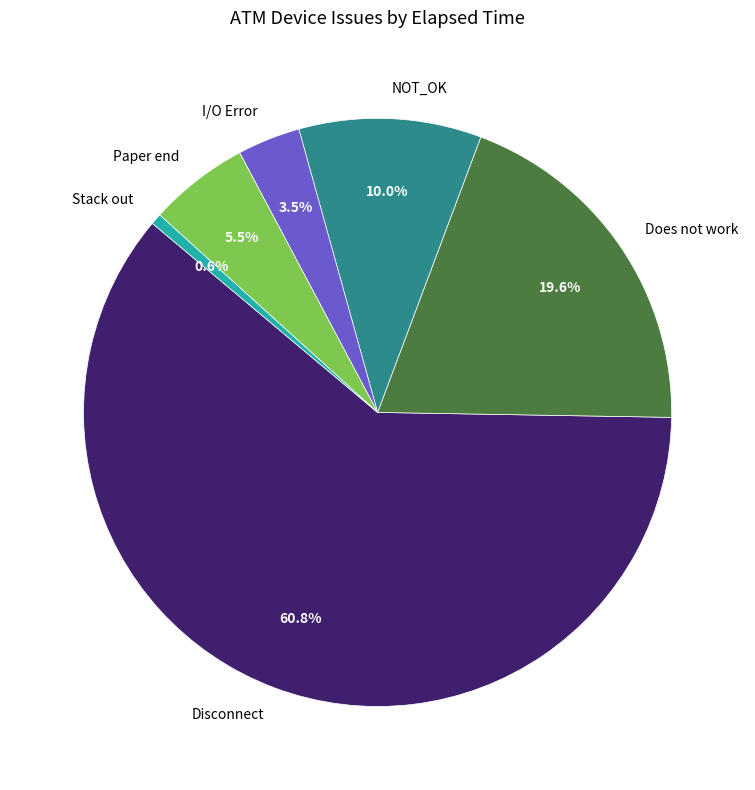

Combined, what portion of the pie is Stack out and NOT_OK?

10.6%